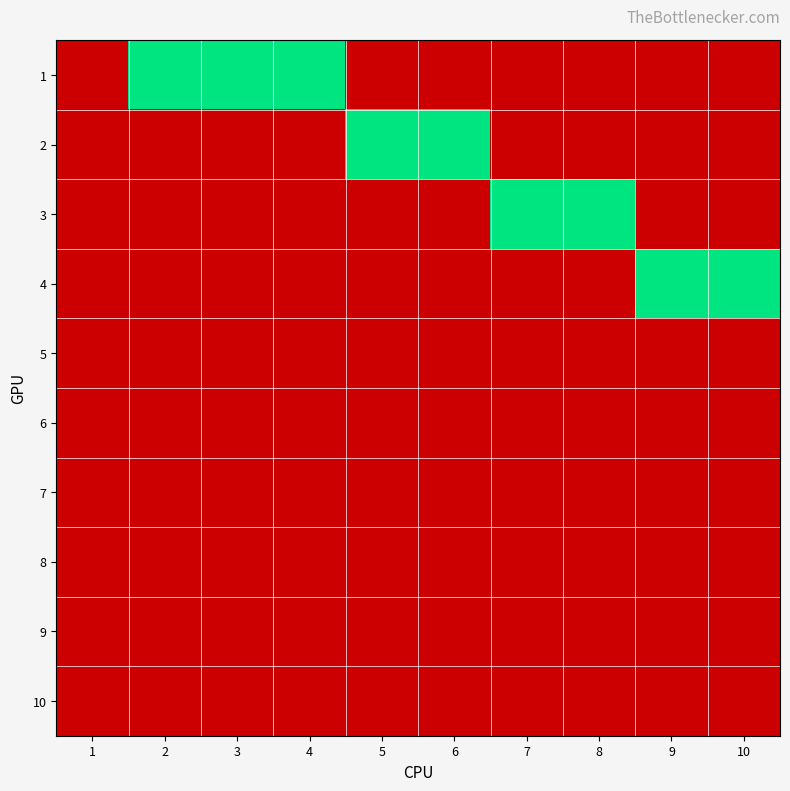

Reading left to right, transcribe all the data shown in this chart.

1: 1=0	2=1	3=1	4=1	5=0	6=0	7=0	8=0	9=0	10=0
2: 1=0	2=0	3=0	4=0	5=1	6=1	7=0	8=0	9=0	10=0
3: 1=0	2=0	3=0	4=0	5=0	6=0	7=1	8=1	9=0	10=0
4: 1=0	2=0	3=0	4=0	5=0	6=0	7=0	8=0	9=1	10=1
5: 1=0	2=0	3=0	4=0	5=0	6=0	7=0	8=0	9=0	10=0
6: 1=0	2=0	3=0	4=0	5=0	6=0	7=0	8=0	9=0	10=0
7: 1=0	2=0	3=0	4=0	5=0	6=0	7=0	8=0	9=0	10=0
8: 1=0	2=0	3=0	4=0	5=0	6=0	7=0	8=0	9=0	10=0
9: 1=0	2=0	3=0	4=0	5=0	6=0	7=0	8=0	9=0	10=0
10: 1=0	2=0	3=0	4=0	5=0	6=0	7=0	8=0	9=0	10=0